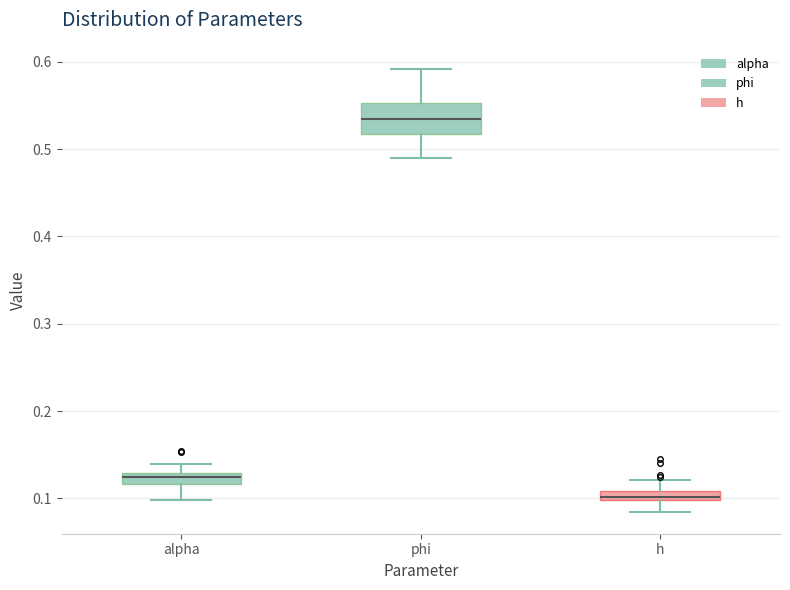

Which box has the lowest median line?

h